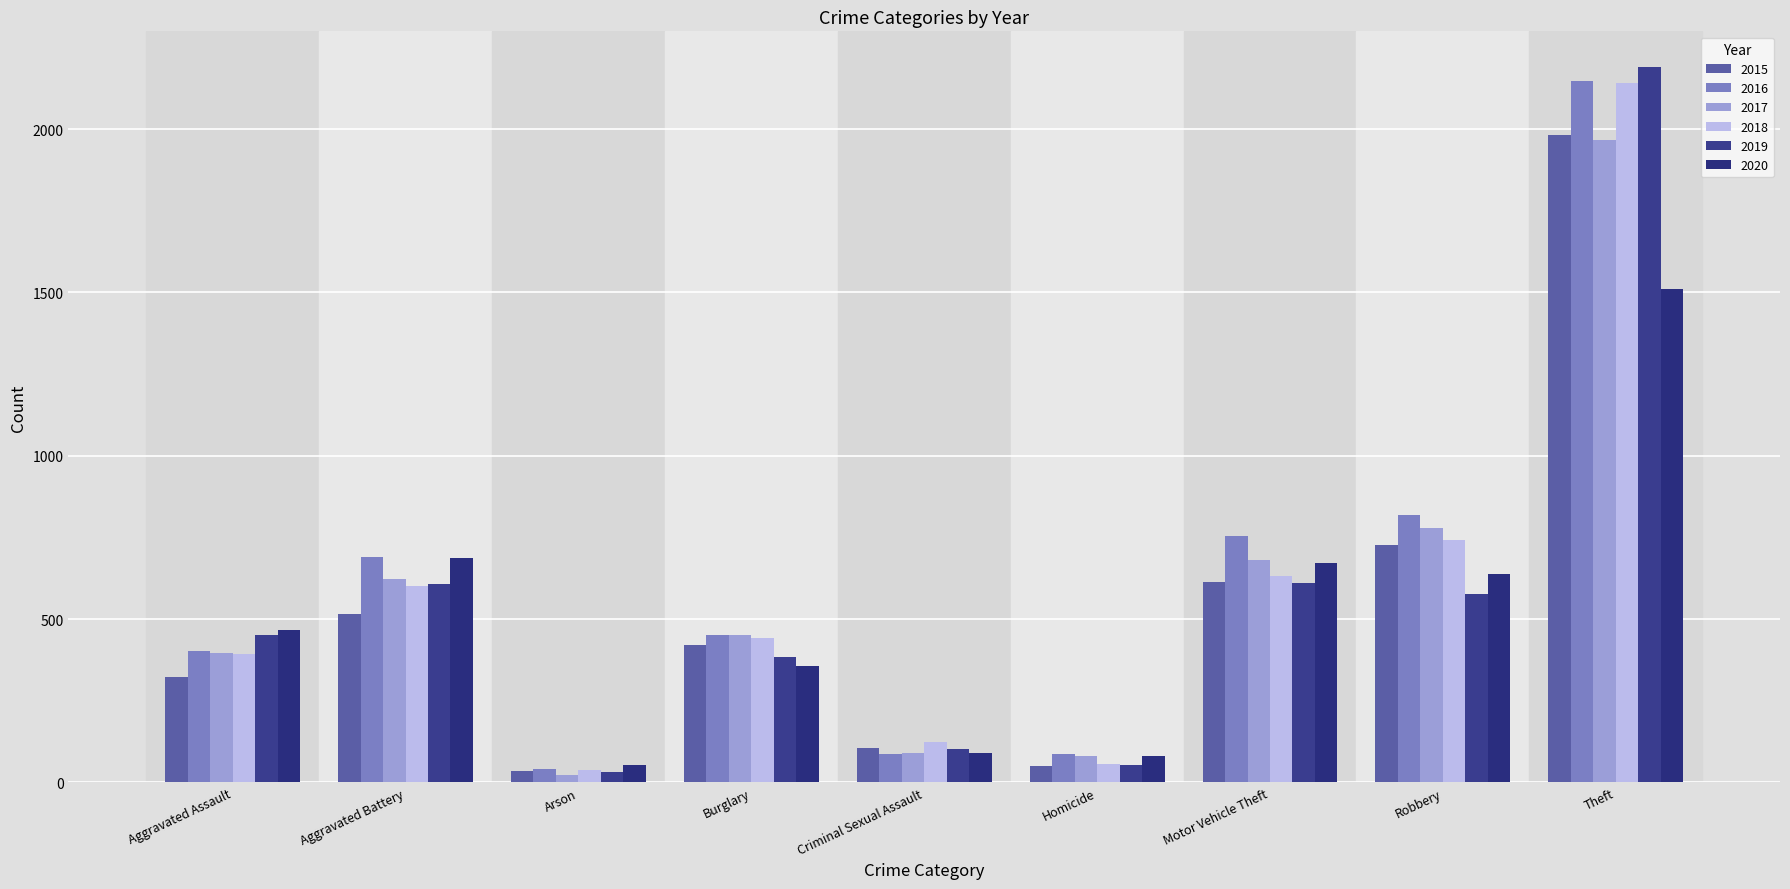

What are all the series names shown in the legend?

2015, 2016, 2017, 2018, 2019, 2020